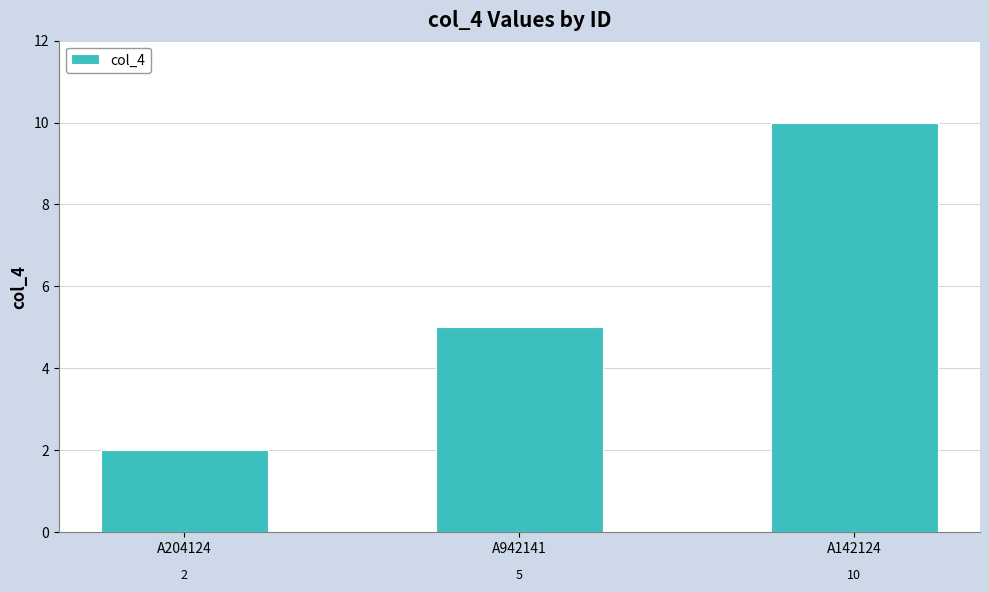

List the labels in order of value, largest first.

A142124, A942141, A204124